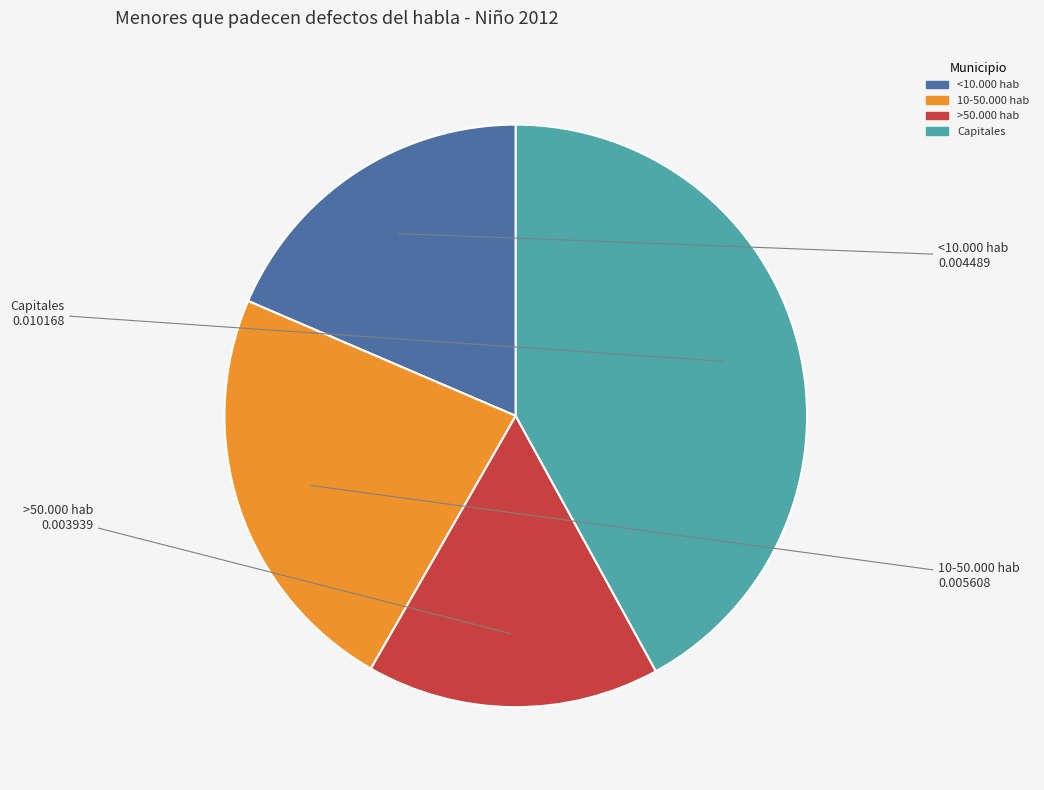

Count the number of slices in the pie.

4